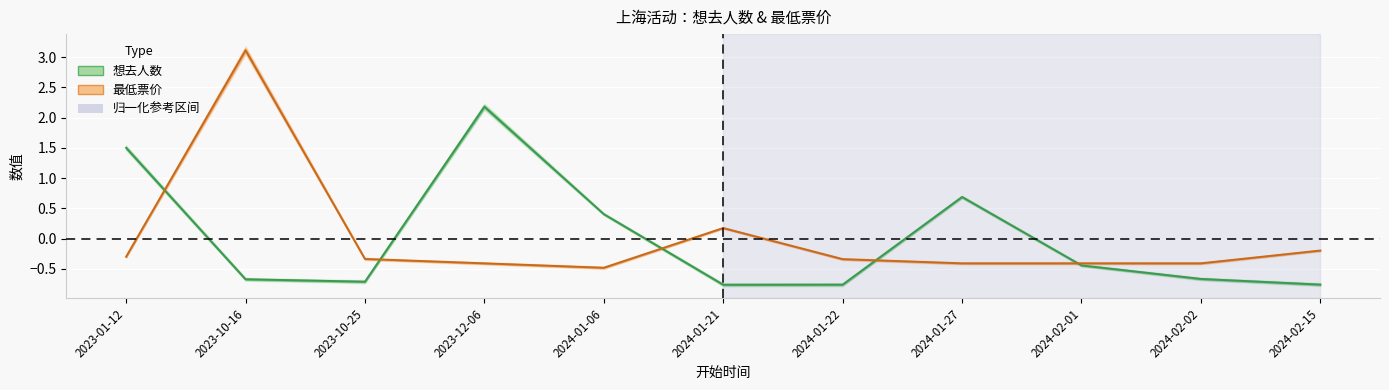

At which label is 最低票价 closest to 1?

2024-01-21